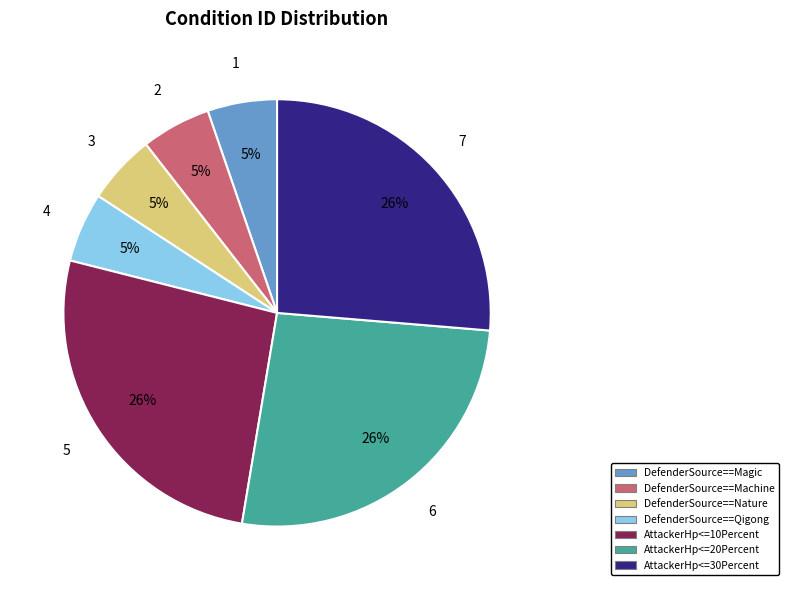

The DefenderSource==Machine slice represents 5% of the pie. True or false?

True